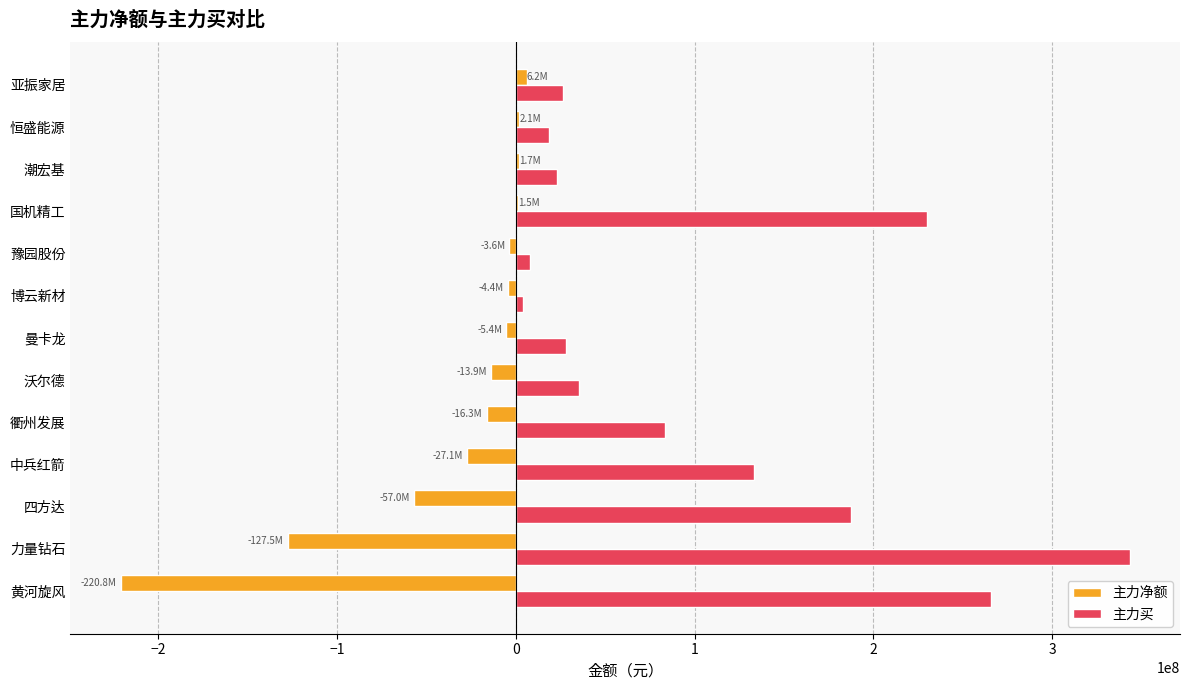

What is the sum of all 主力净额 values?

-464473416